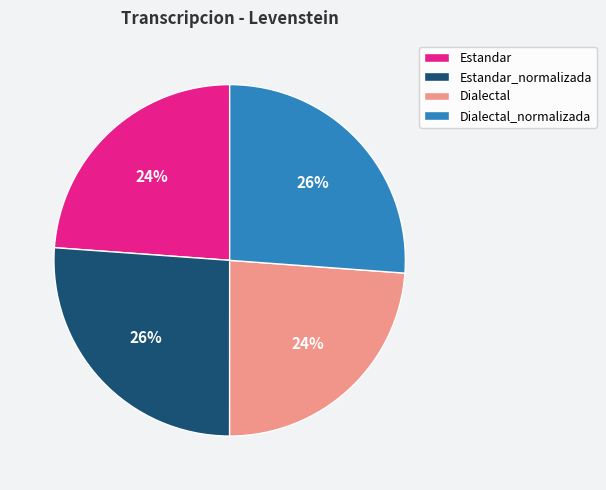

Is there any slice that represents more than half of the pie?

No